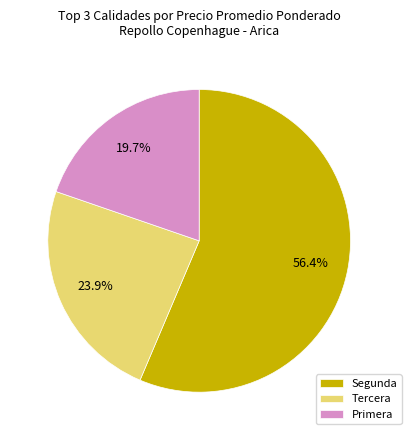

Is there a majority slice in this chart?

Yes